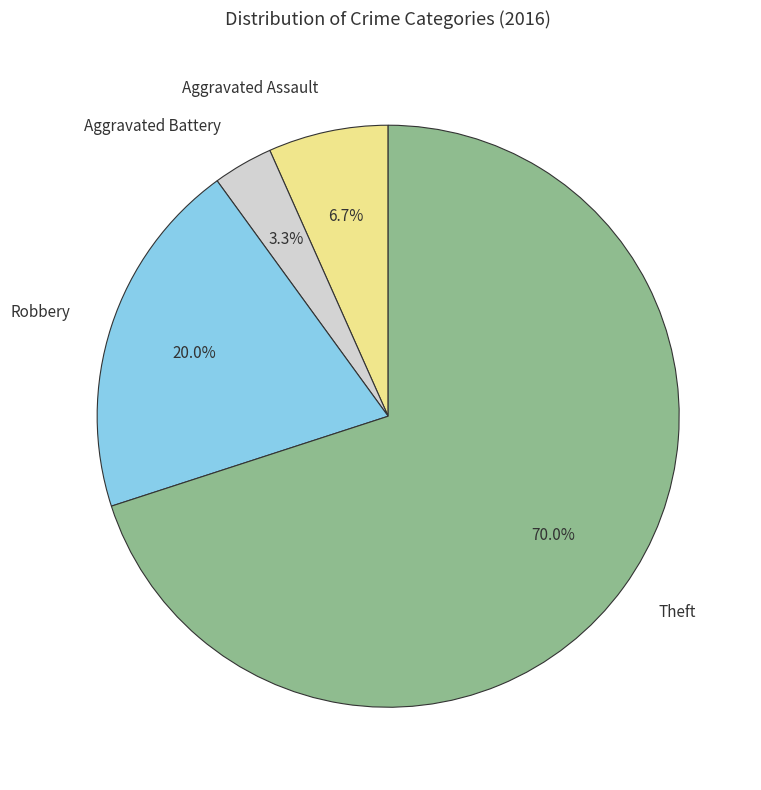

Which slice is the smallest?

Aggravated Battery